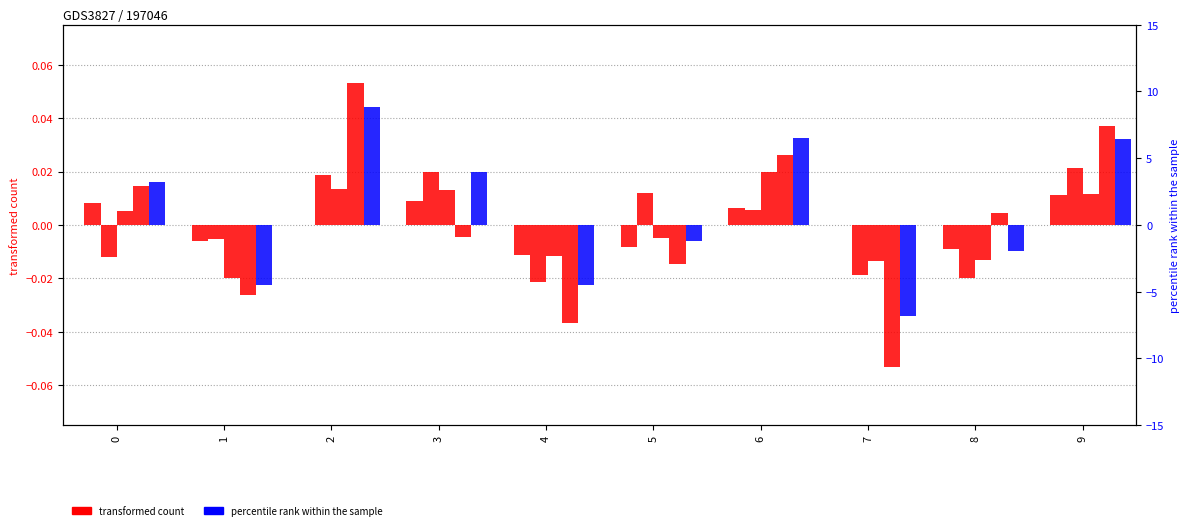

List the series in order of their peak value, highest first.

b, a3, a1, a2, a0